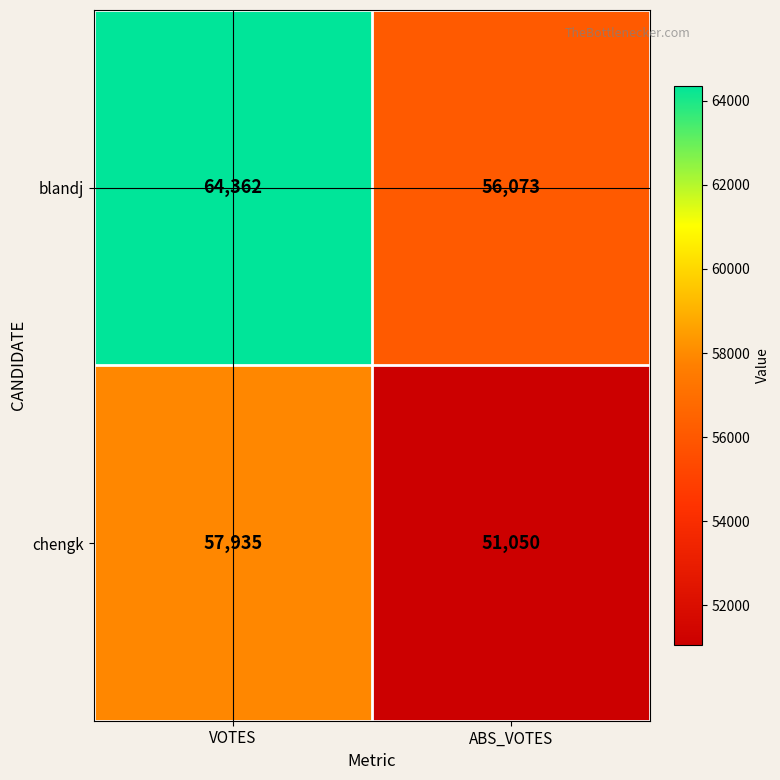

What is the greatest value displayed?

64362